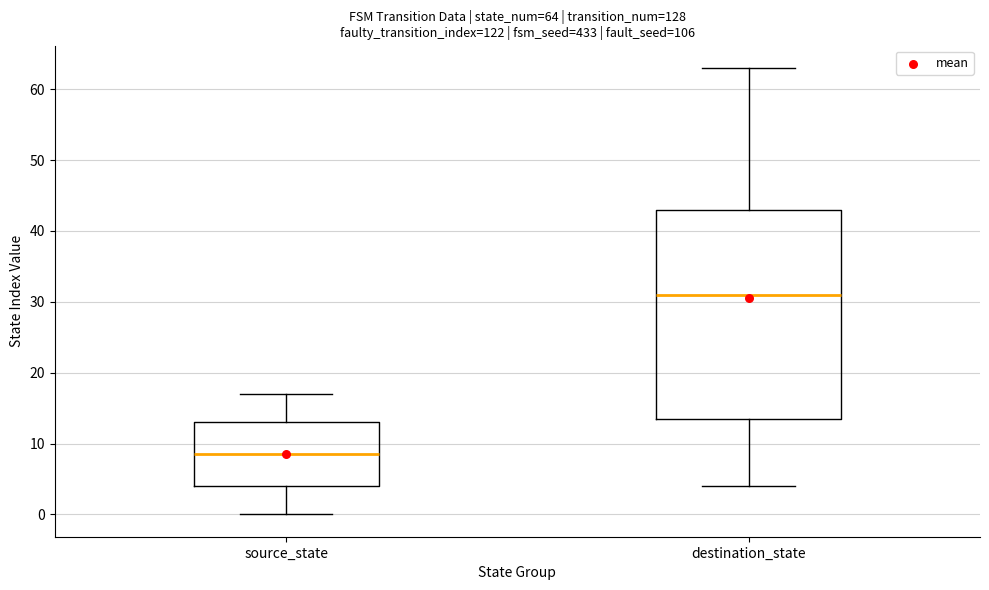

Which box is the tallest, from its lower edge to its upper edge?

destination_state